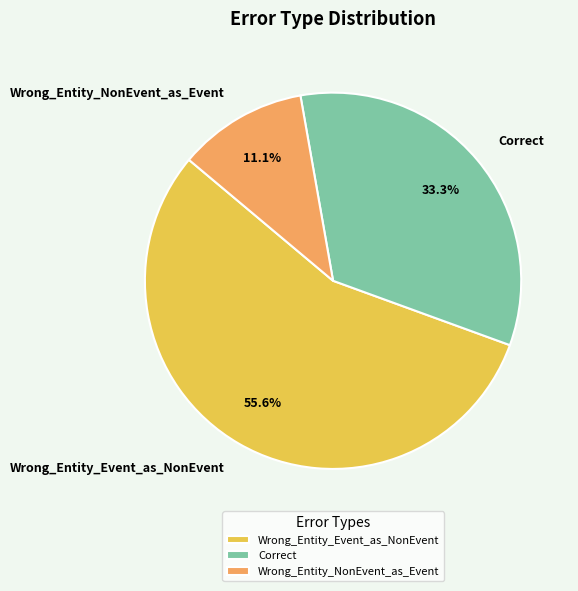

What is the largest slice in the pie chart?

Wrong_Entity_Event_as_NonEvent